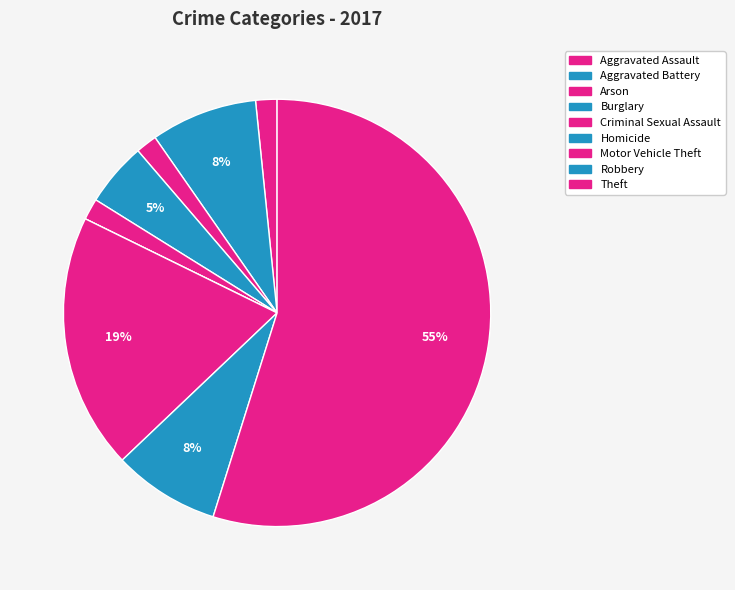

Which slice is the largest?

Theft